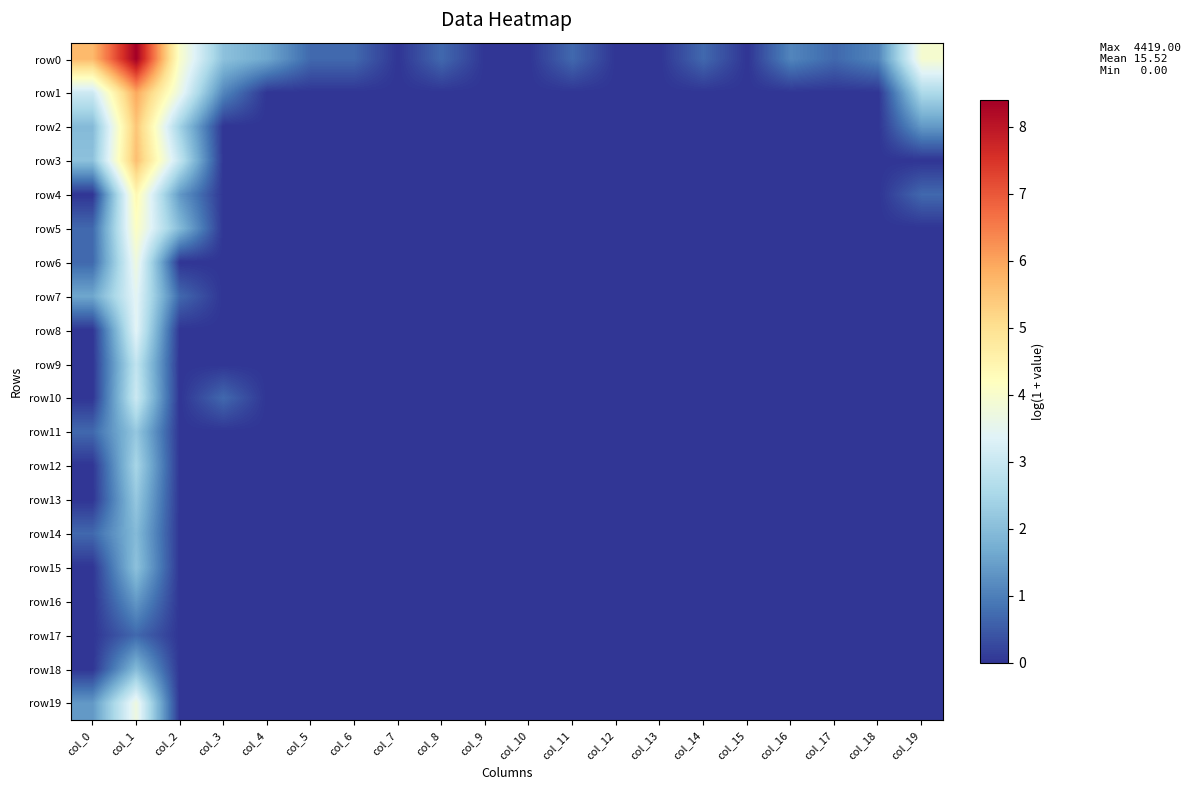

What is the difference between the highest and lowest values at col_18?

1.1